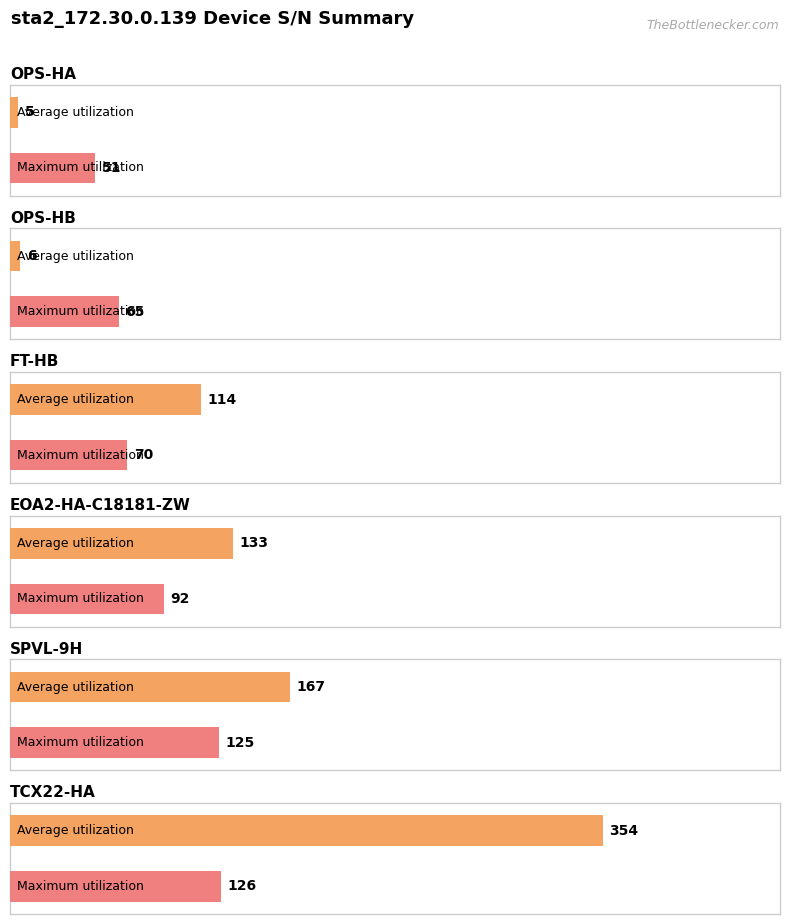

Which category has the lowest value in the Average utilization series?

OPS-HA